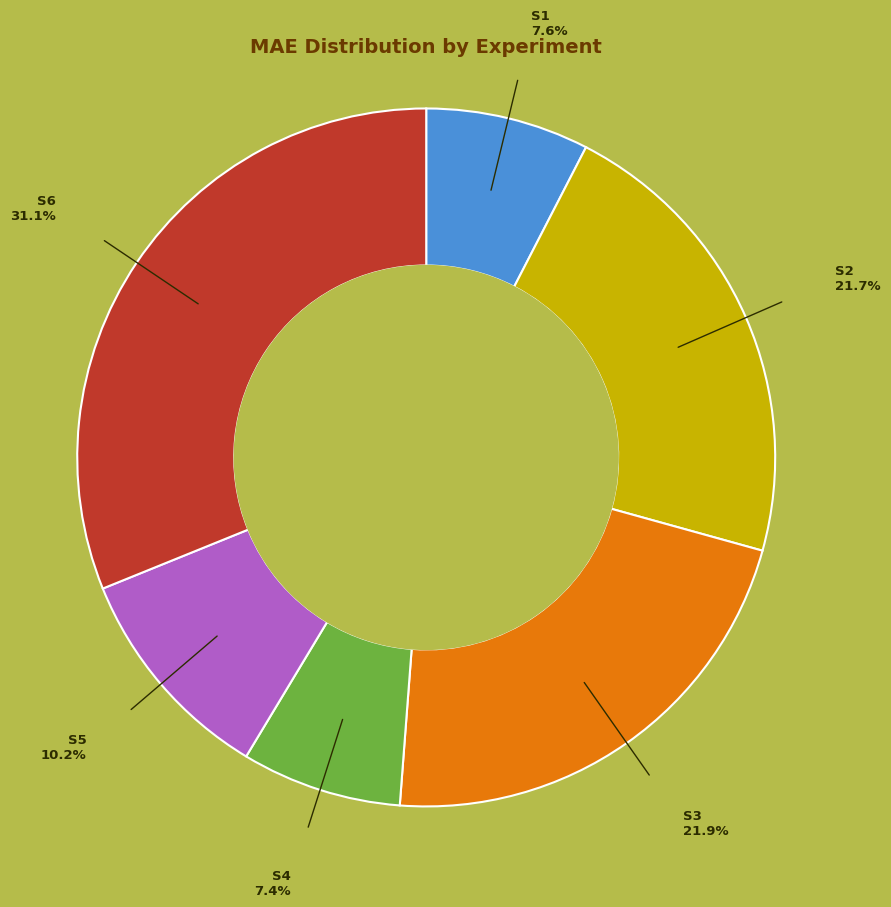

To the nearest percent, what is the average slice percentage?

17%